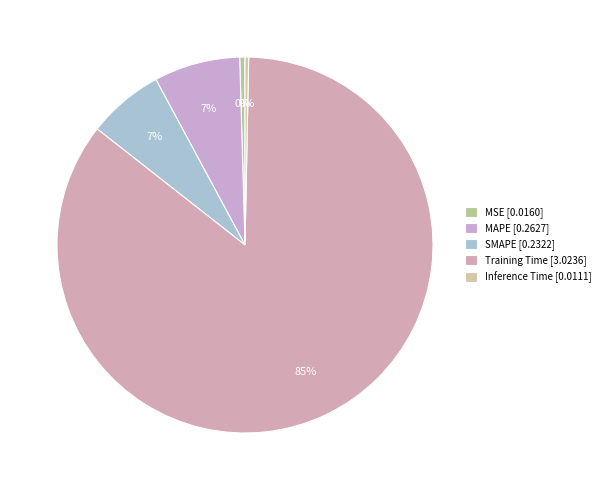

Count the number of slices in the pie.

5